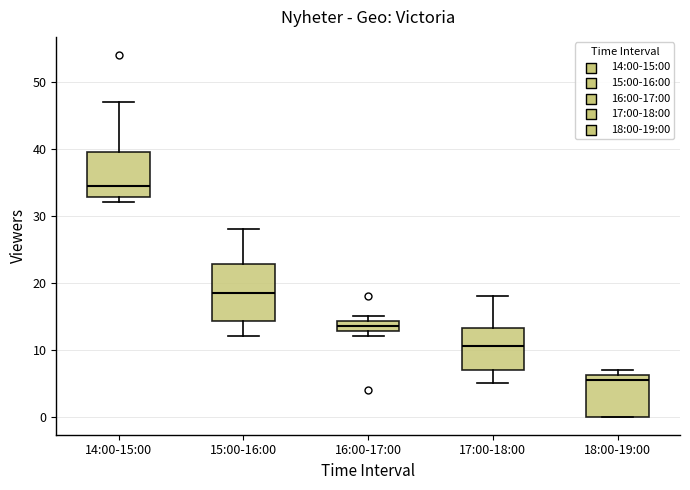

Comparing the boxes themselves (not the whiskers), which one is the tallest?

15:00-16:00